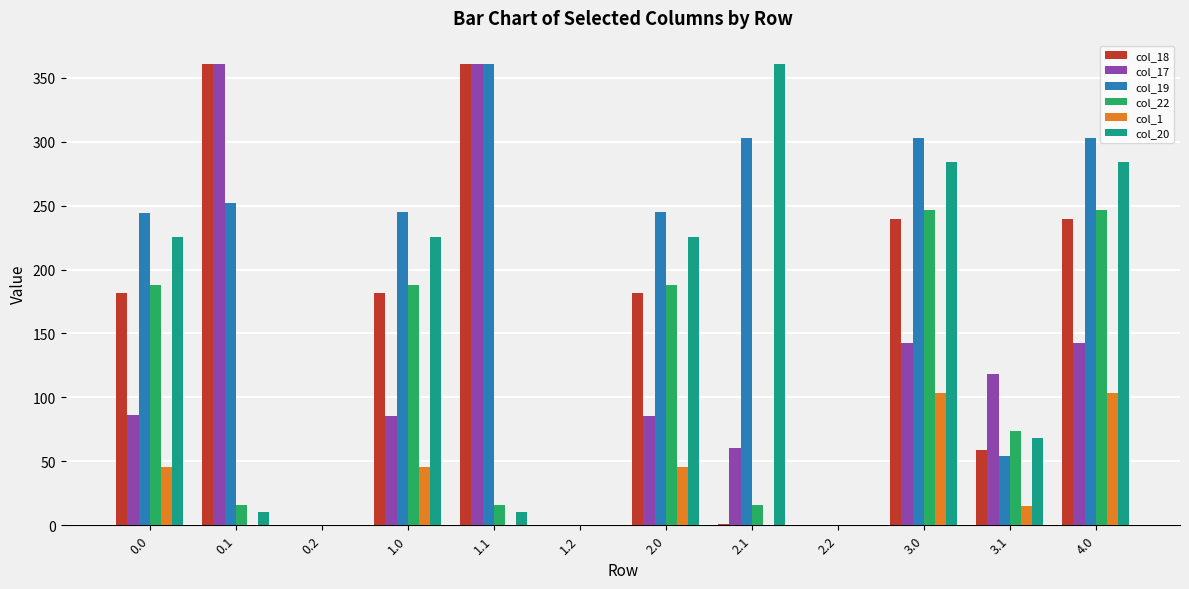

The value of col_22 at 2.2 is -139.2. True or false?

False